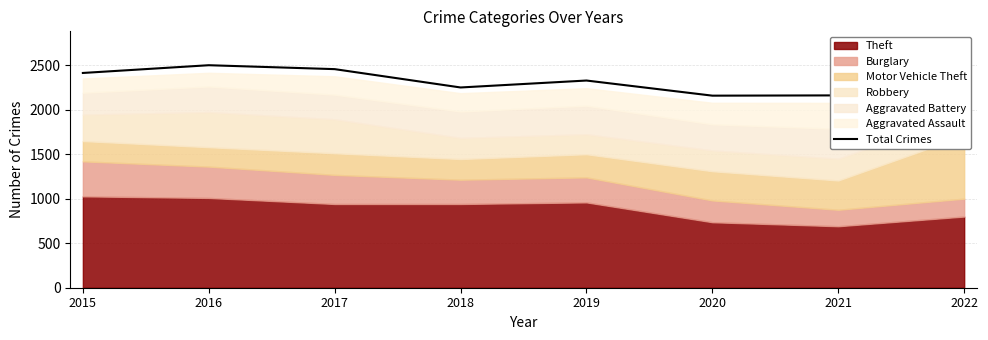

What is the difference between the values at 2016 and 2020?

342